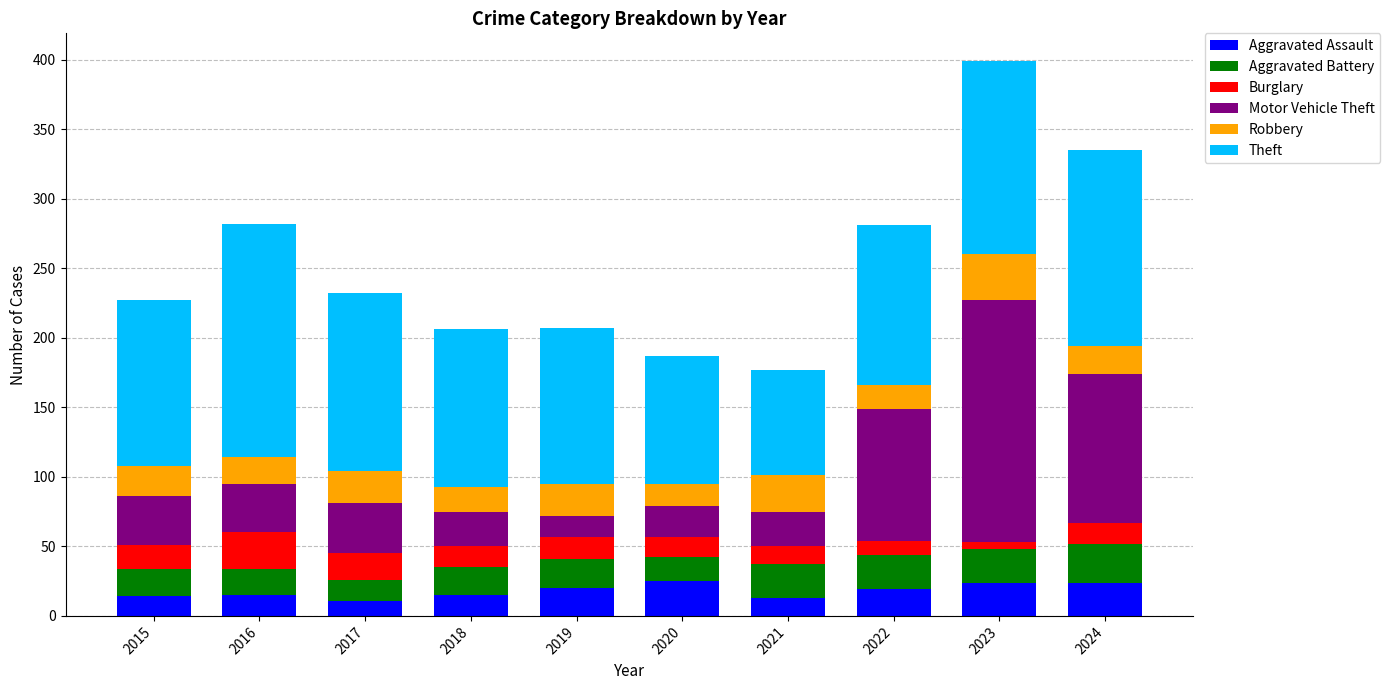

At which category is the sum across all series the highest?

2023